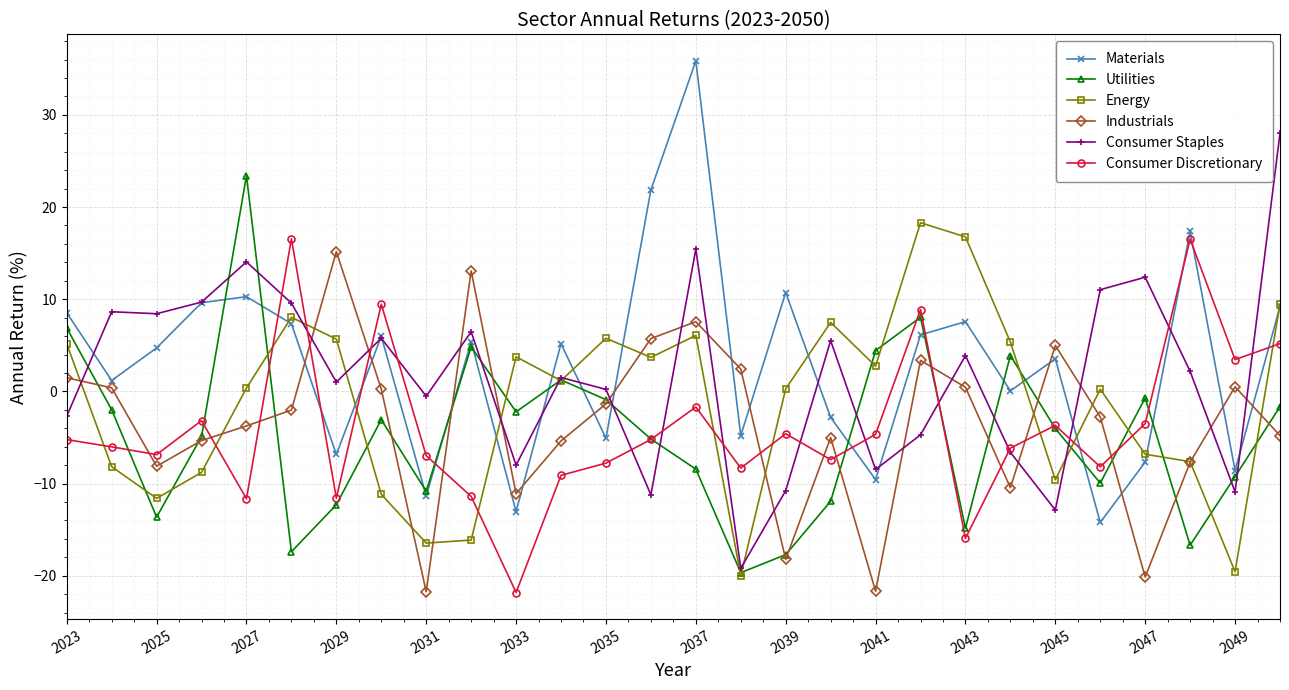

What is the value of the Consumer Staples point at the 19th from the left?

-8.5